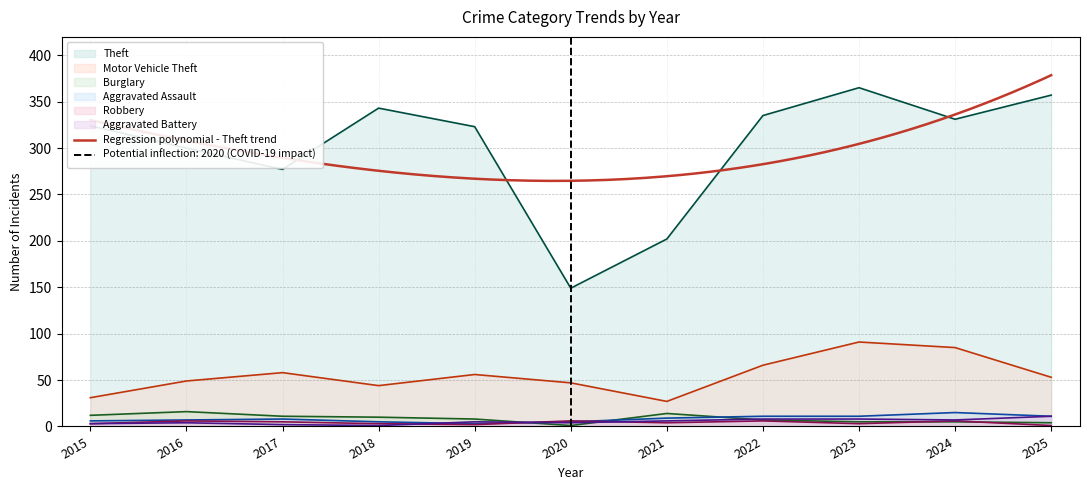

How many interior local valleys does the Aggravated Battery series have?

3